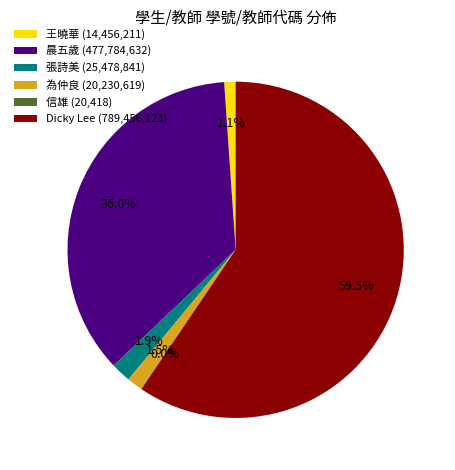

The 張詩美 slice represents 2% of the pie. True or false?

True